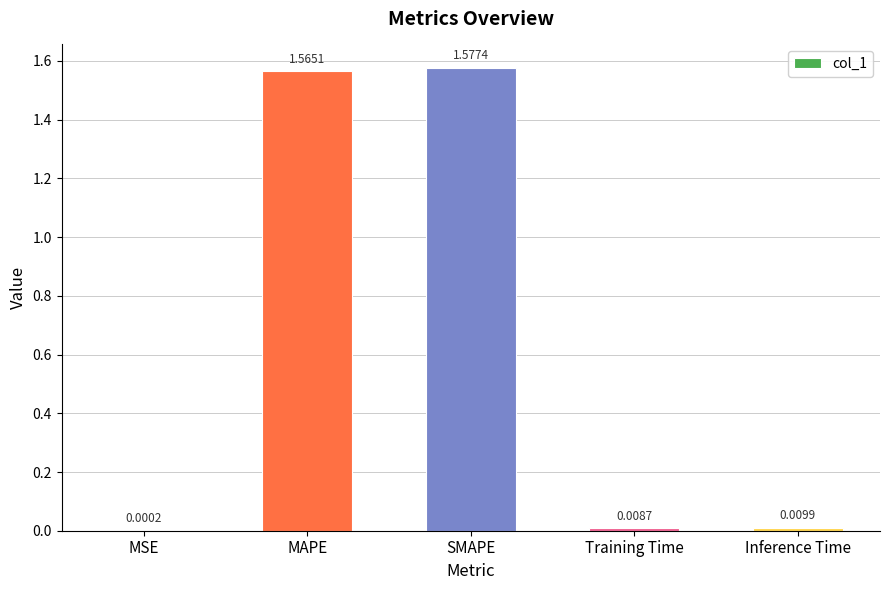

Between MAPE and Training Time, which is larger?

MAPE